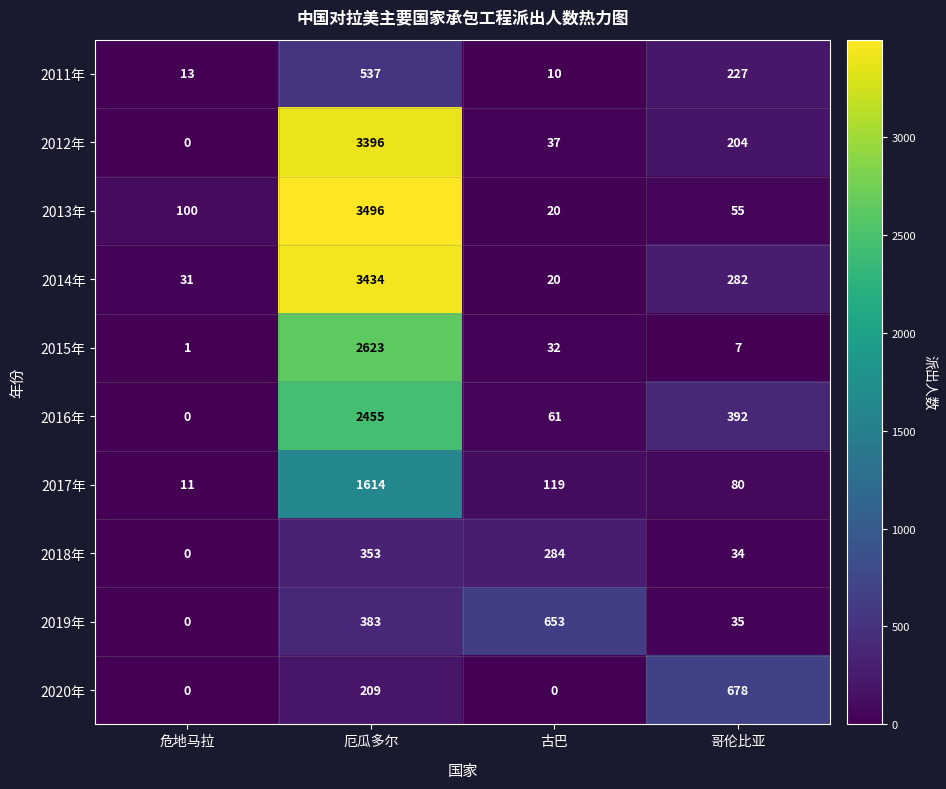

What is the highest value of the 2013年 series?

3496